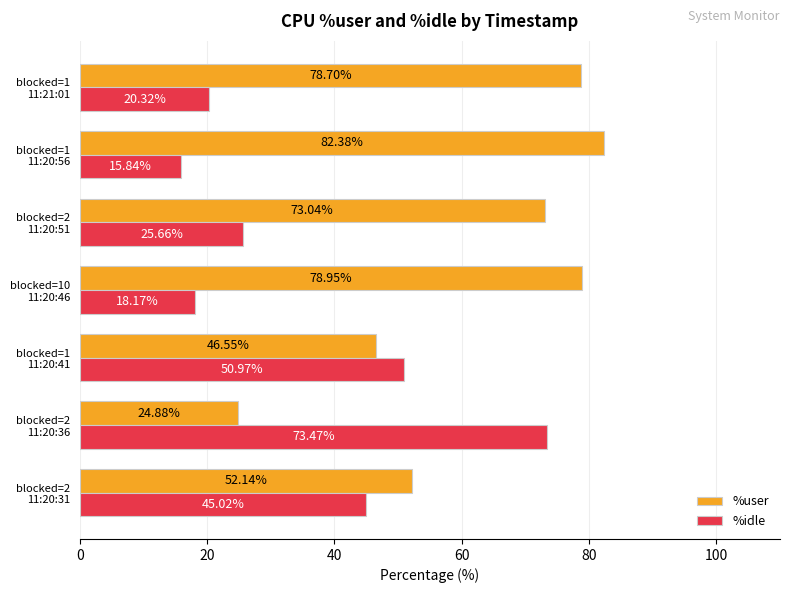

At which category is the sum across all series the highest?

blocked=1
11:21:01